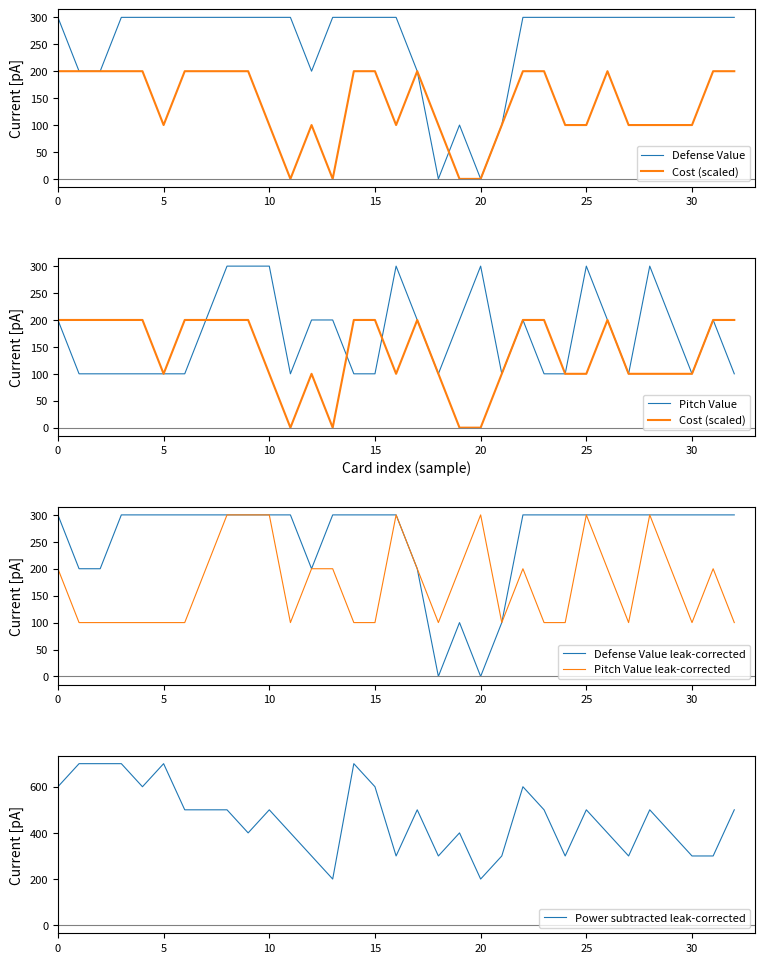

The Defense Value leak-corrected series shows 300 at 0. True or false?

True